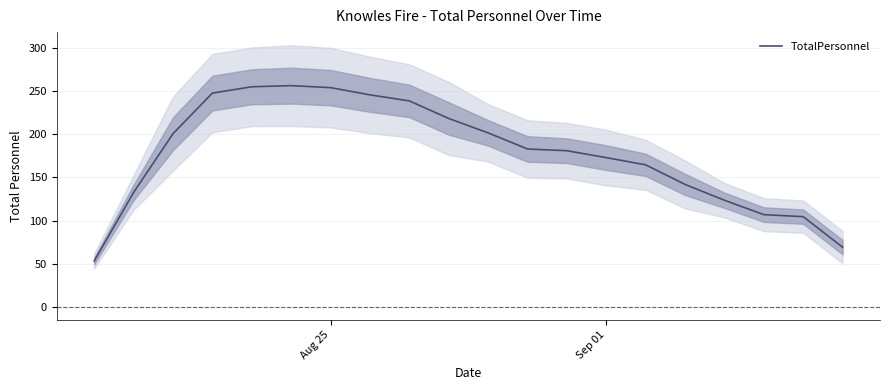

The TotalPersonnel series shows 254.0 at Aug 25. True or false?

True